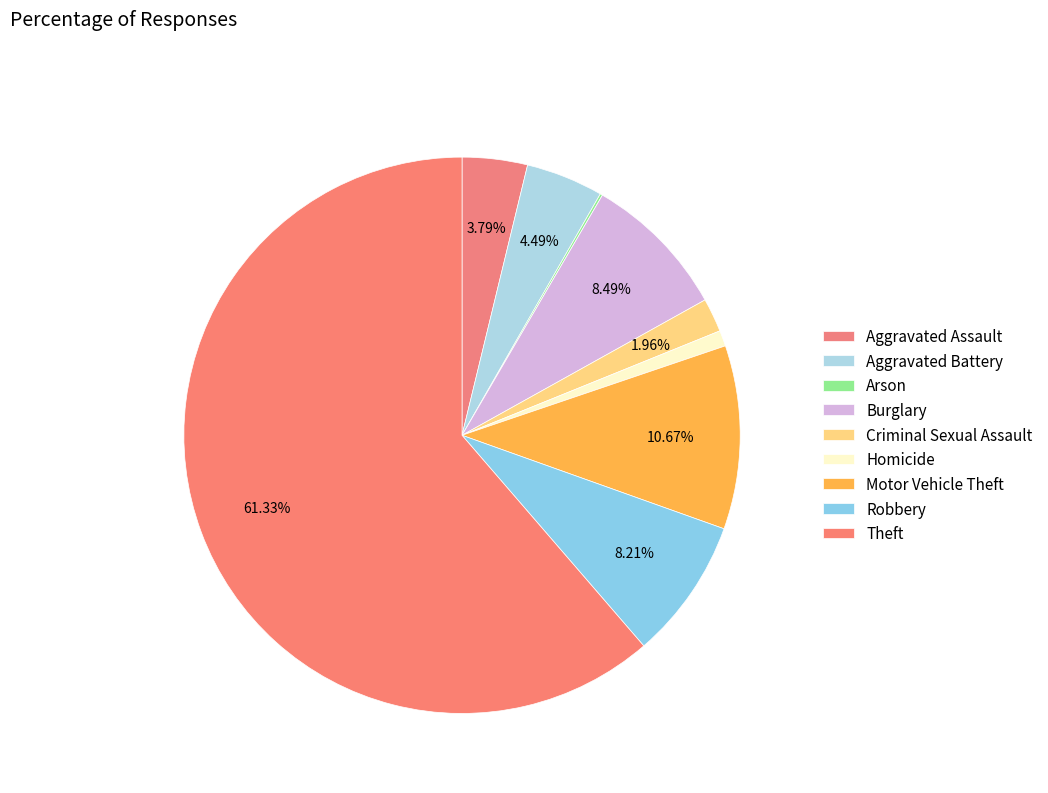

How many segments does this pie chart have?

9